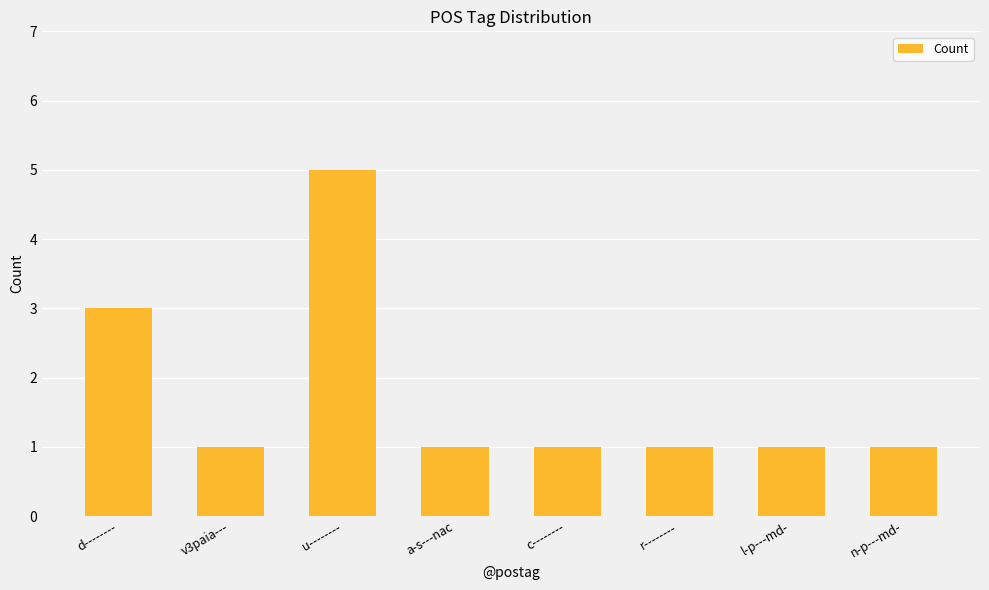

What is the maximum value shown in the chart?

5